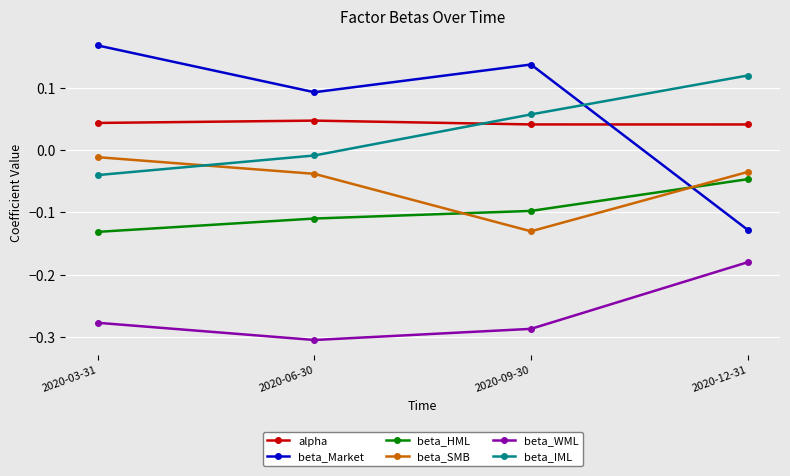

What is the difference between the highest and lowest values at 2020-09-30?

0.4